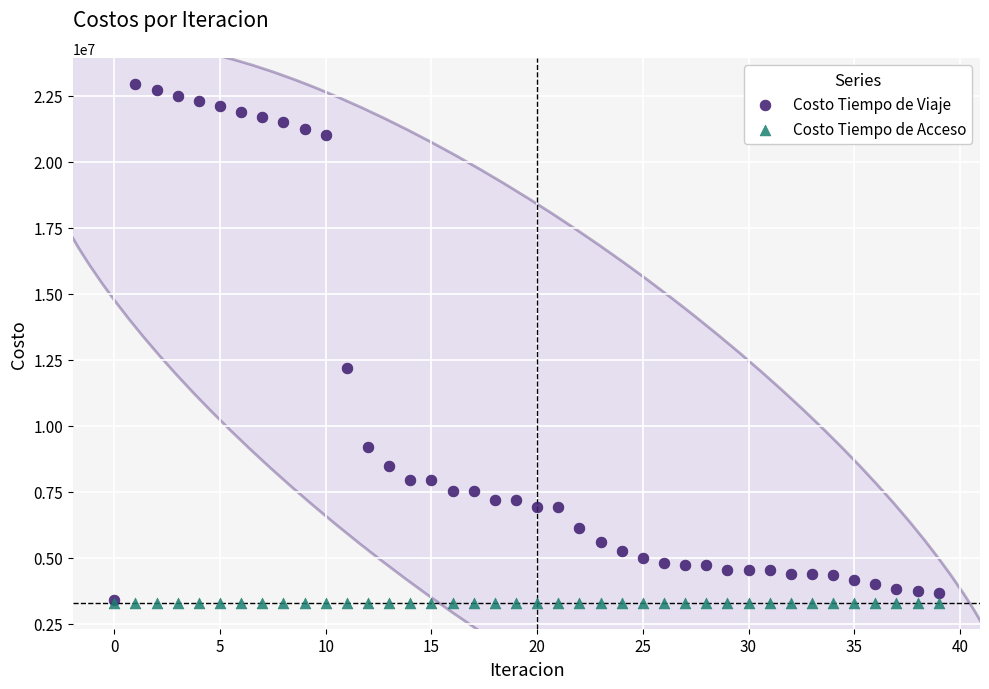

Across all series, what Y value is closest to 13129634?

12196257.8